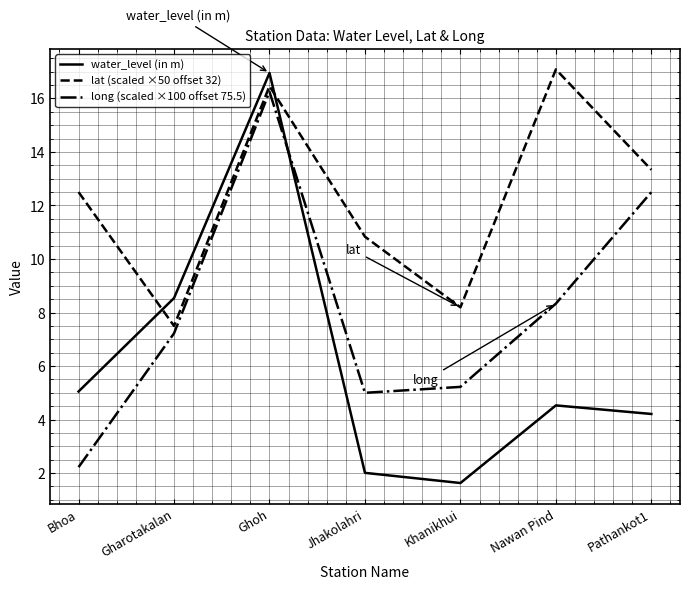

What is the greatest value displayed?

17.1